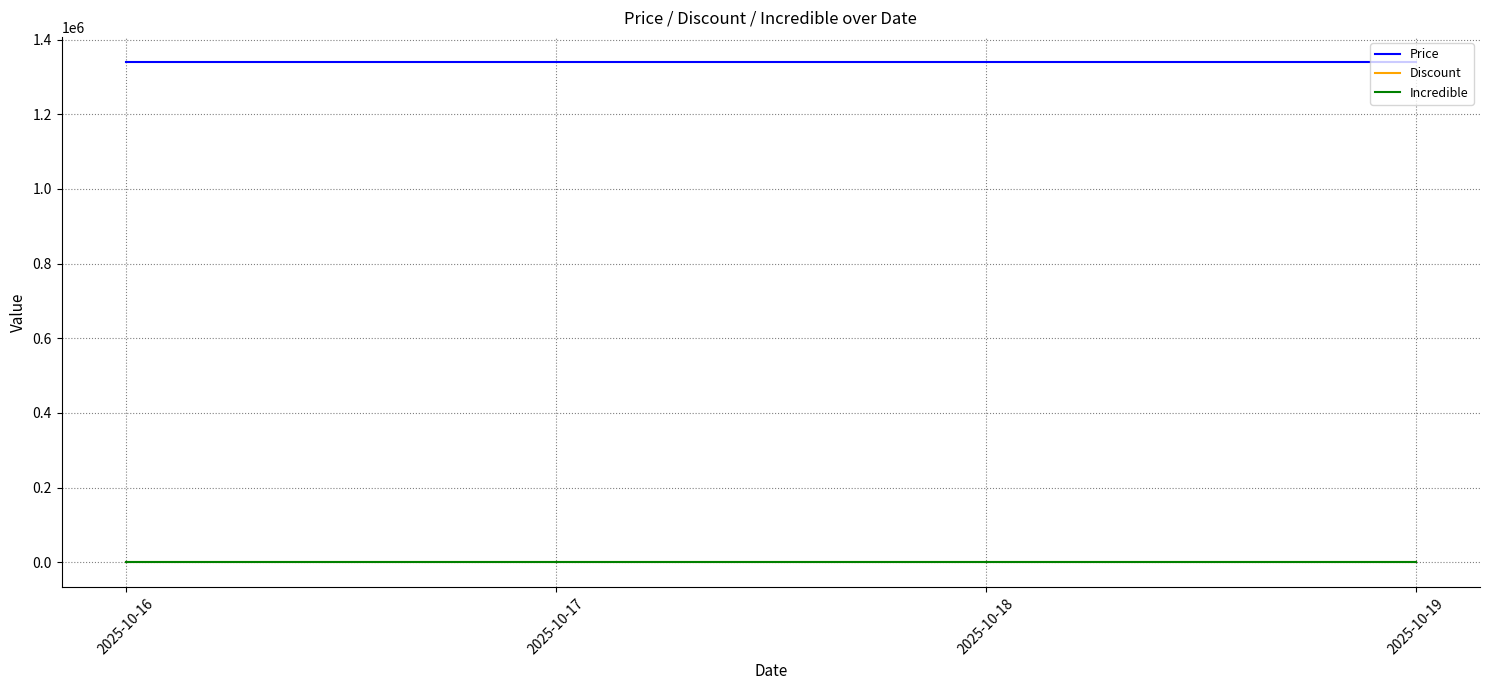

The Discount series shows 0 at 2025-10-19. True or false?

True